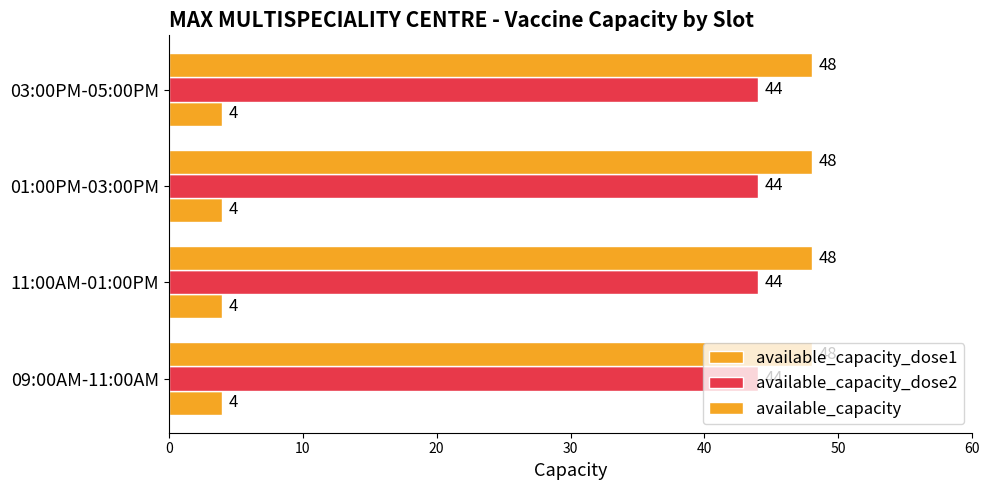

How many categories are shown in the chart?

4